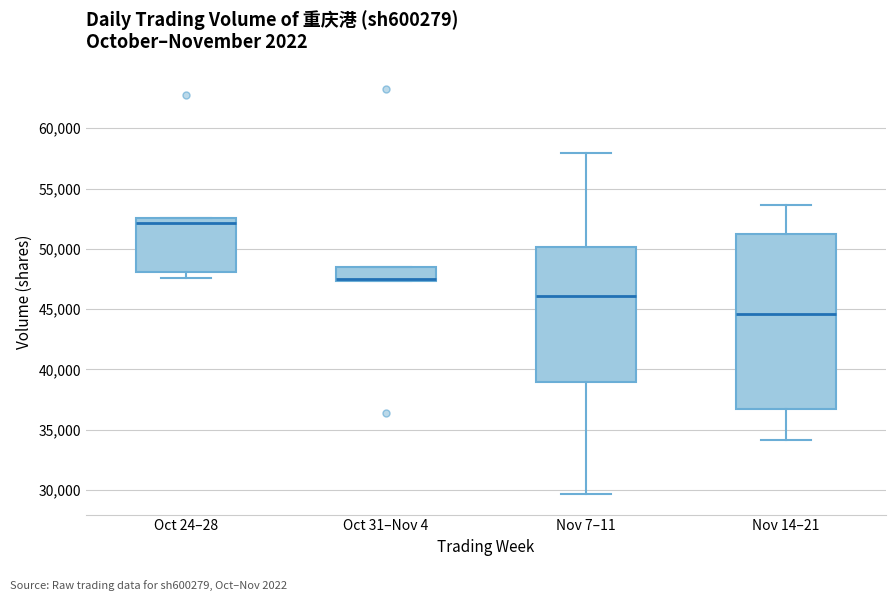

Which box has the highest median line?

Oct 24–28